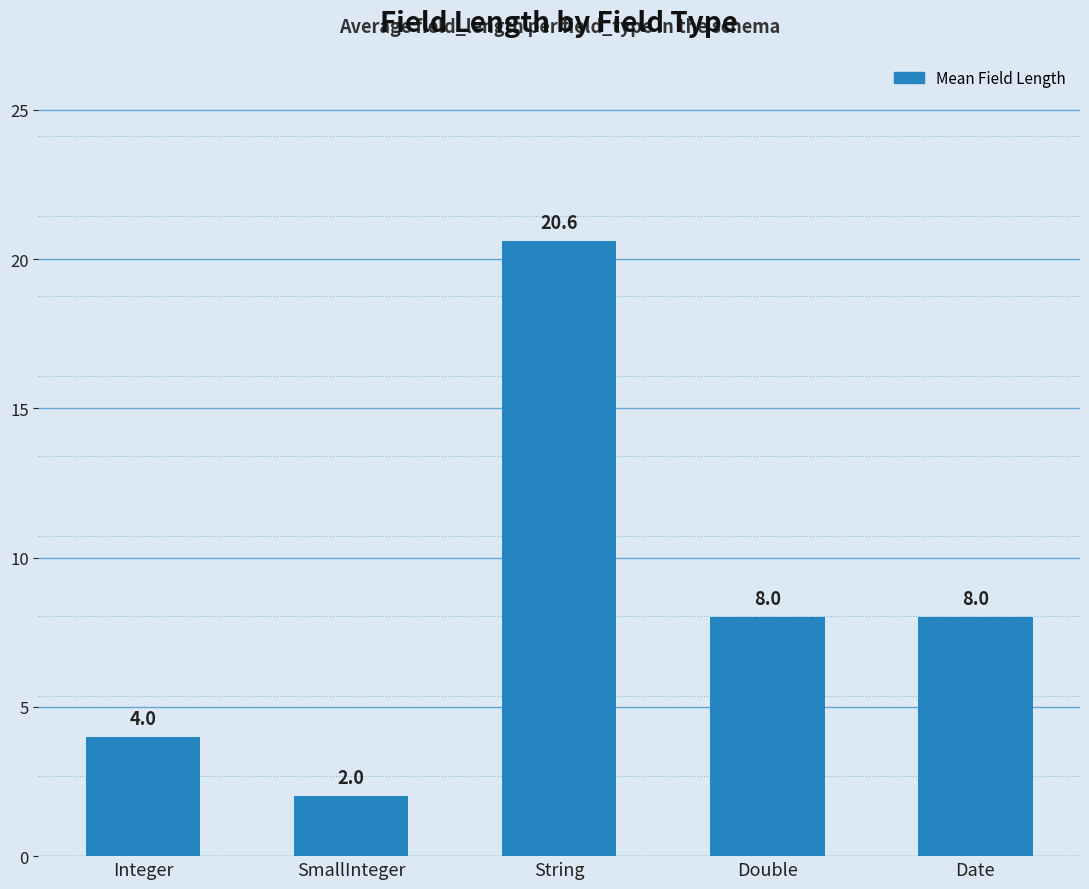

Reading left to right, transcribe all the data shown in this chart.

Integer=4.0	SmallInteger=2.0	String=20.6	Double=8.0	Date=8.0